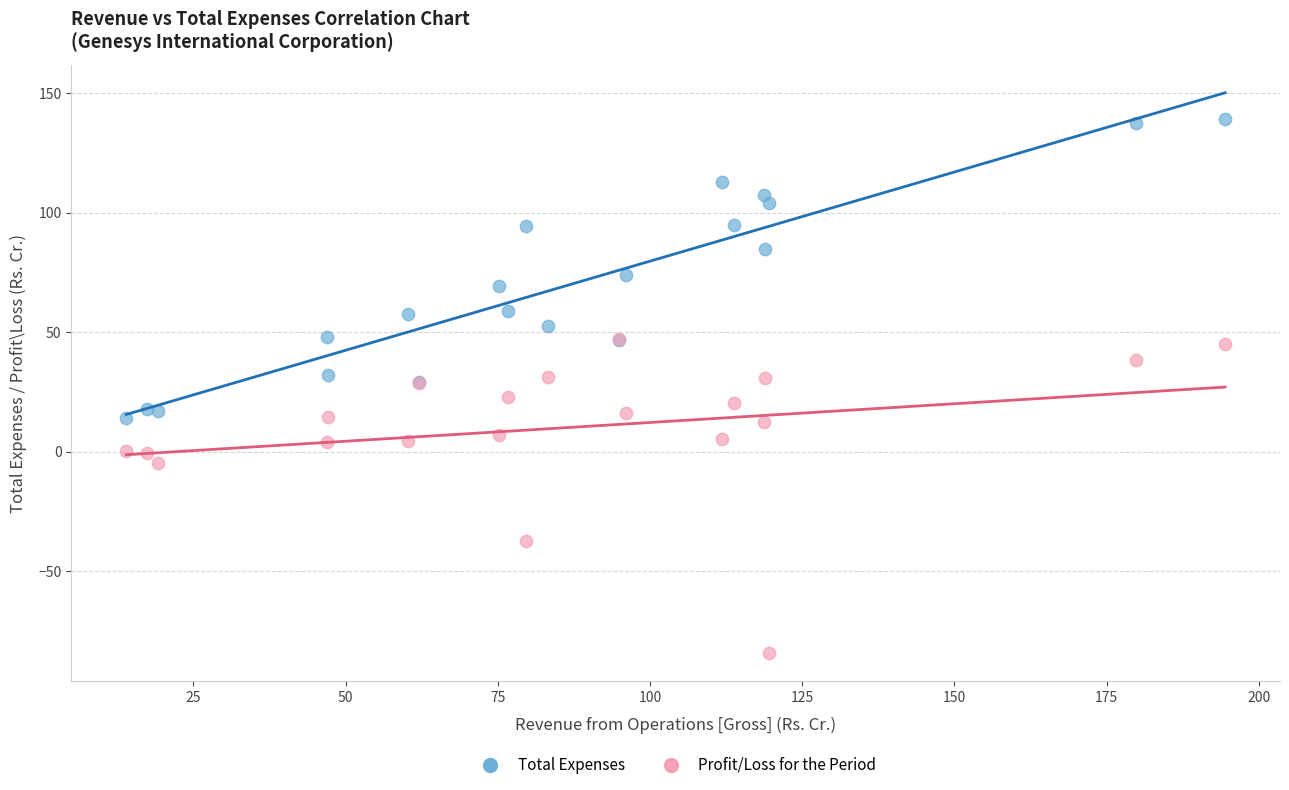

Which series contains the highest Y value?

Total Expenses